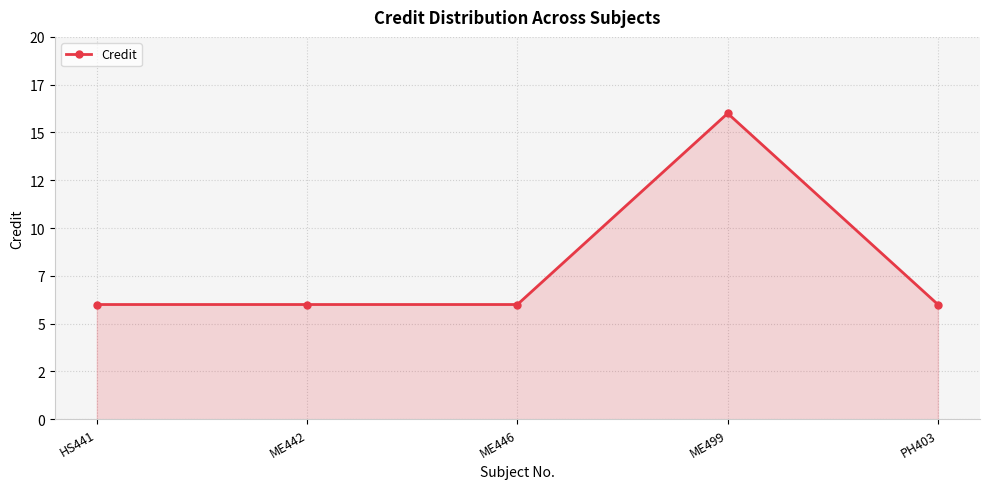

What is the label of the 4th point from the left?

ME499